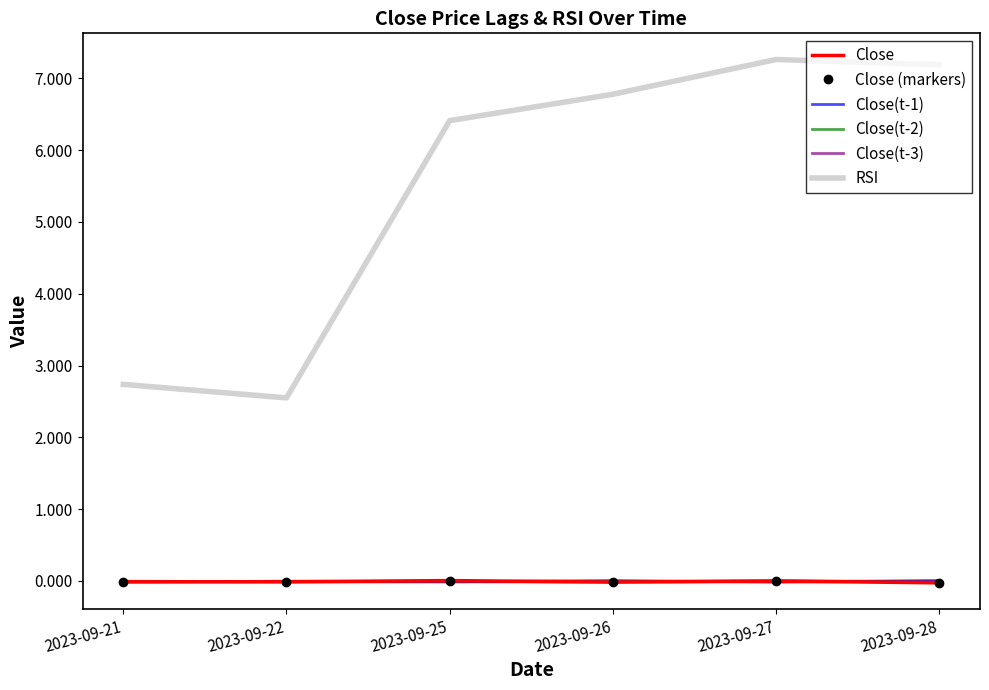

What are all the series names shown in the legend?

Close, Close (markers), Close(t-1), Close(t-2), Close(t-3), RSI